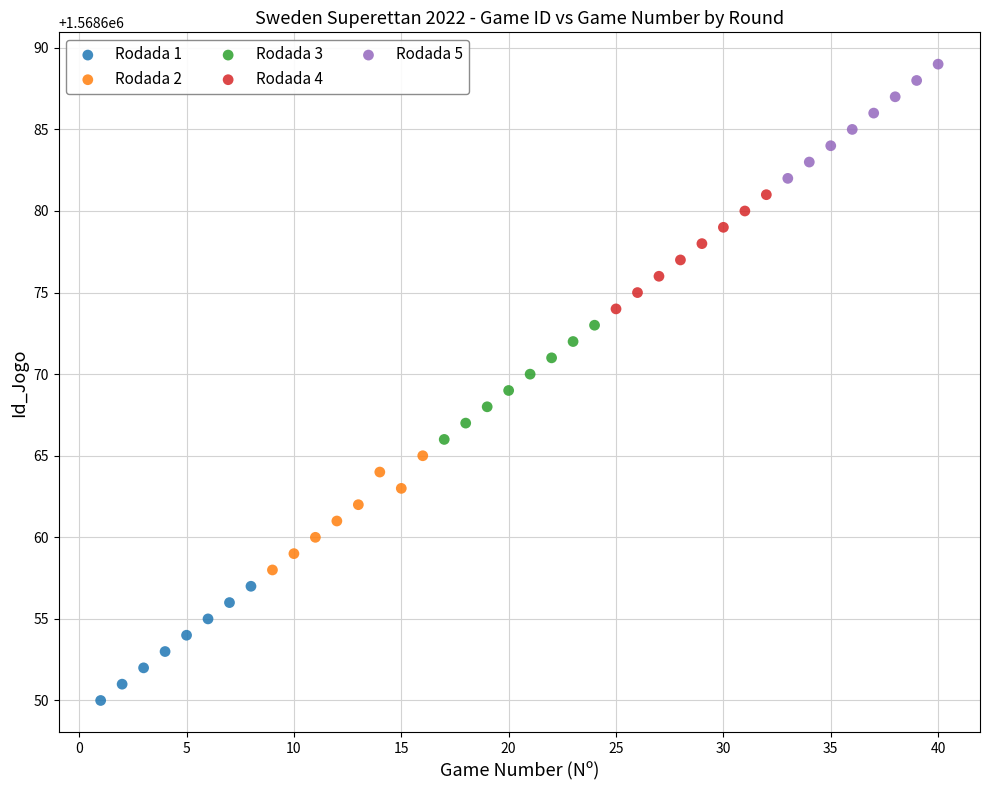

Which series reaches the maximum Y coordinate?

Rodada 5